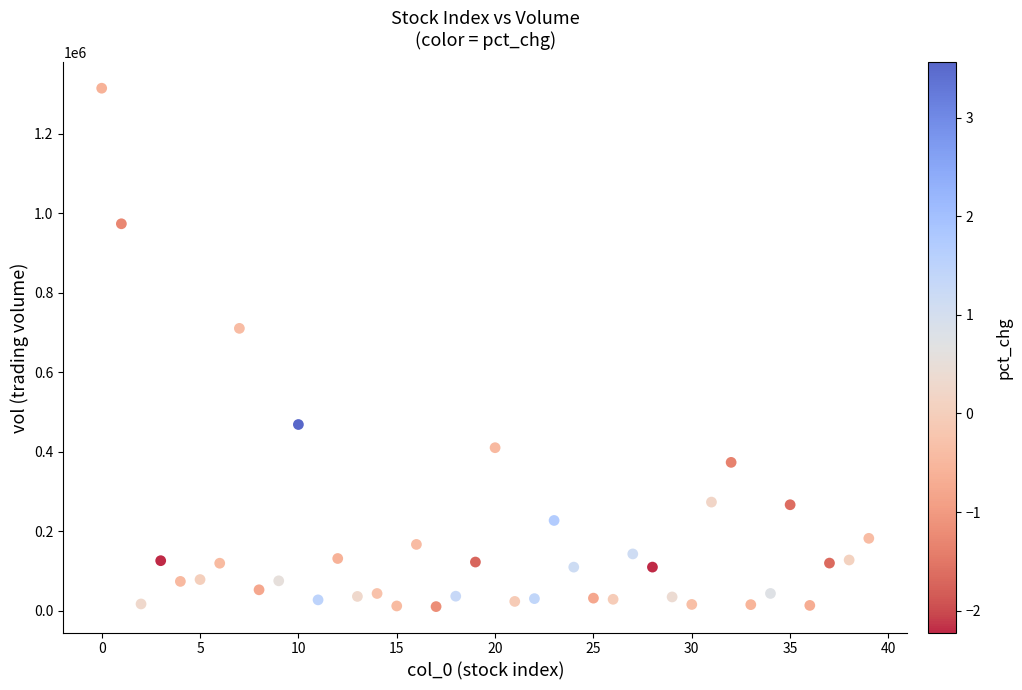

What is the range of Y values (max minus min)?

1303700.3